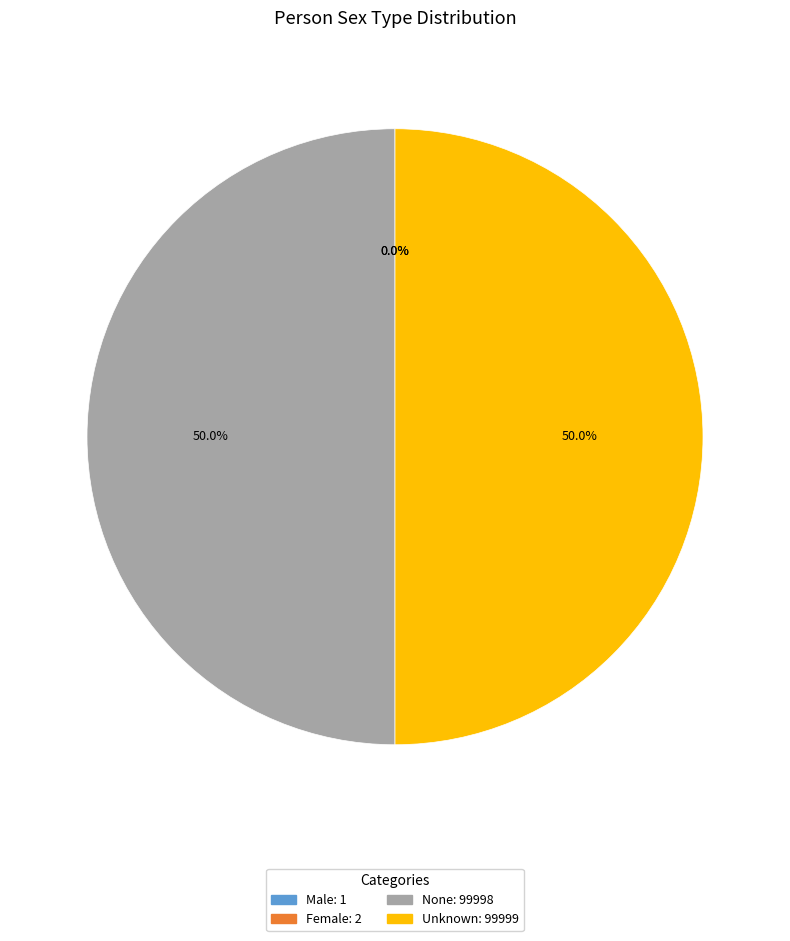

The None slice represents 58% of the pie. True or false?

False